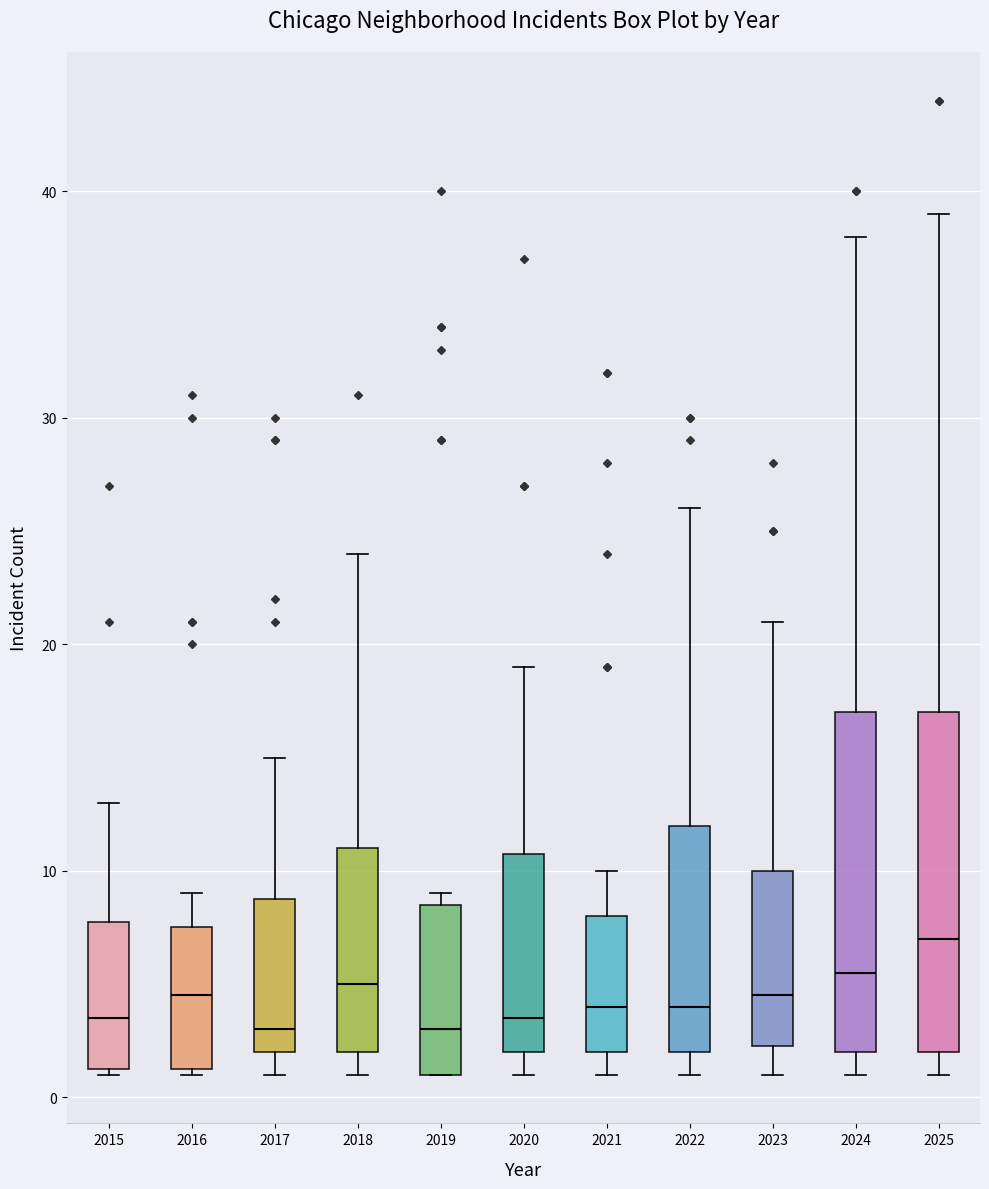

Reading left to right, transcribe this box plot: for each box, give where its median line is, the range the box spans, and where its two whiskers end, as read against the y-axis. The values are not printed on the chart, so give them approximately, as read against the axis.

2015: median 4, box 1 to 8, whiskers 1 to 13
2016: median 5, box 1 to 8, whiskers 1 to 9
2017: median 3, box 2 to 9, whiskers 1 to 15
2018: median 5, box 2 to 11, whiskers 1 to 24
2019: median 3, box 1 to 9, whiskers 1 to 9 (just above the box's upper edge)
2020: median 4, box 2 to 11, whiskers 1 to 19
2021: median 4, box 2 to 8, whiskers 1 to 10
2022: median 4, box 2 to 12, whiskers 1 to 26
2023: median 5, box 2 to 10, whiskers 1 to 21
2024: median 6, box 2 to 17, whiskers 1 to 38
2025: median 7, box 2 to 17, whiskers 1 to 39